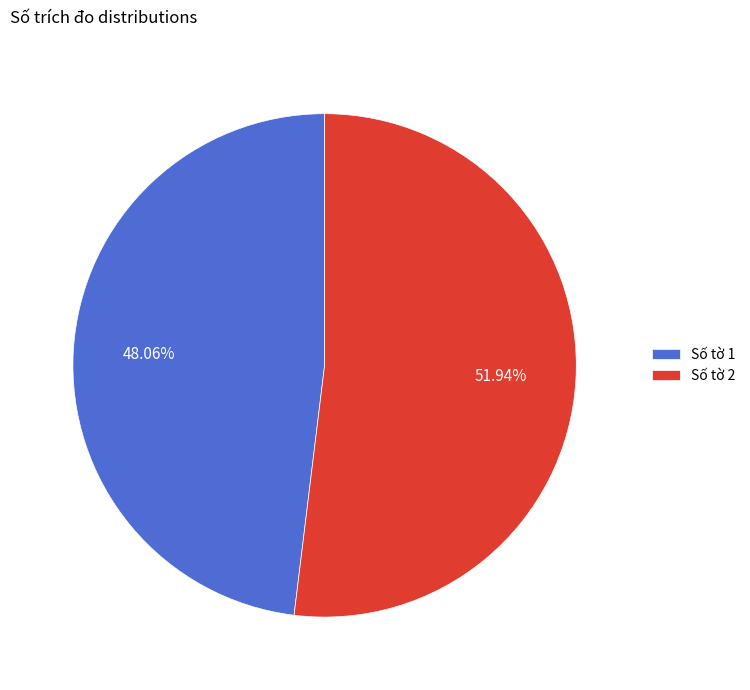

Do Số tờ 1 and Số tờ 2 together represent more than half of the pie?

Yes